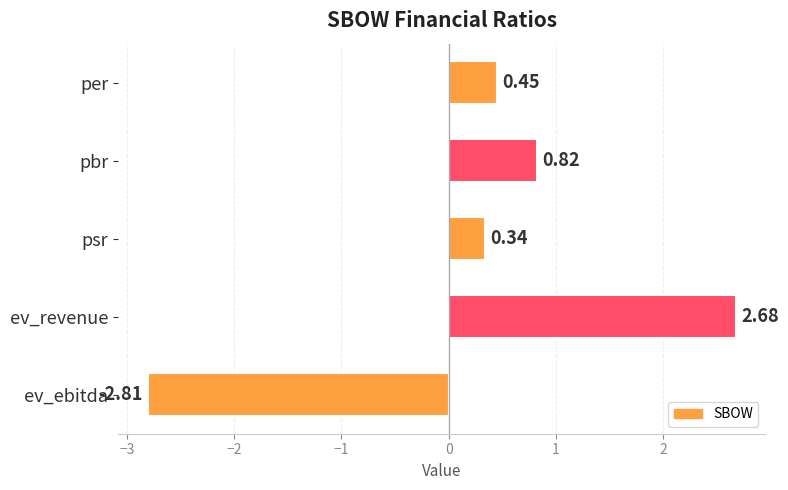

Between psr and ev_ebitda, which is larger?

psr